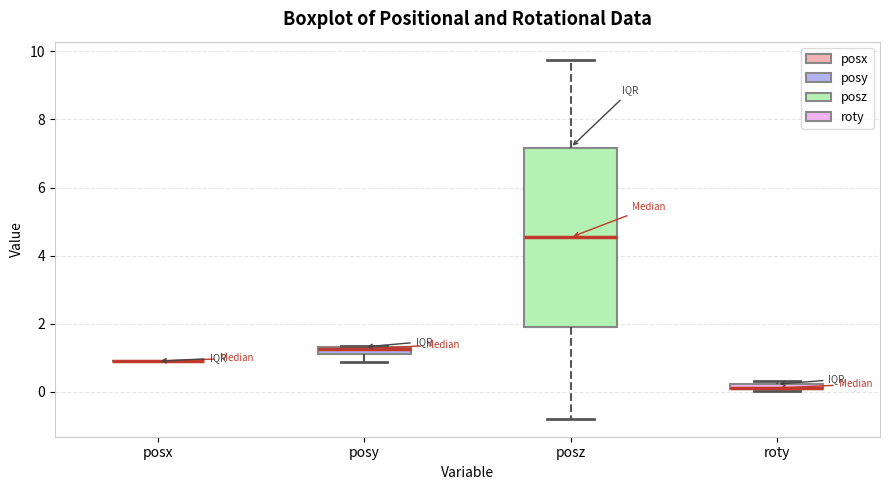

Where is the upper edge of the box for roty on the y-axis? The values are not printed on the chart, so give them approximately, as read against the axis.

0.2